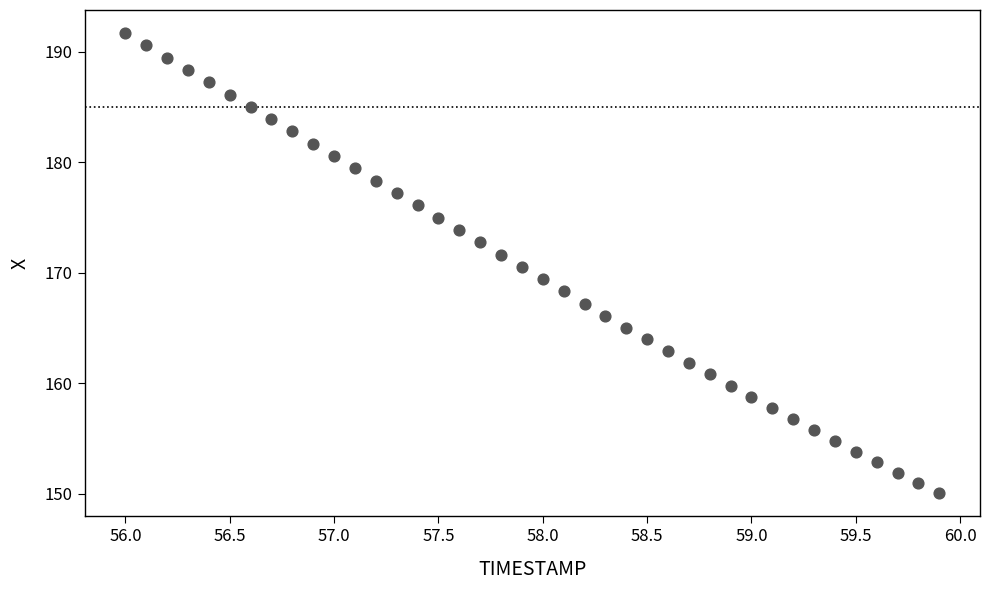

What is the range of Y values (max minus min)?

41.7